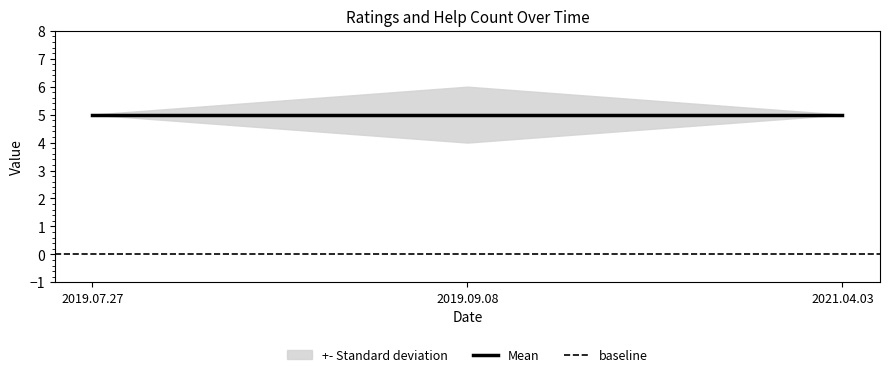

At which label is help_count closest to 0?

2019.07.27